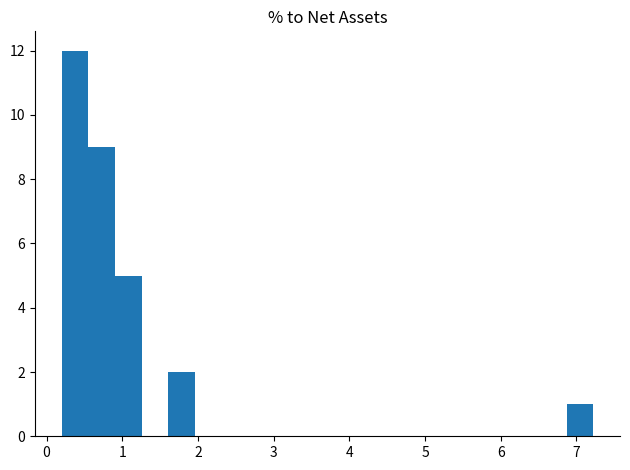

Read against the x-axis, roughly where is the centre of the tallest bar?

0.4